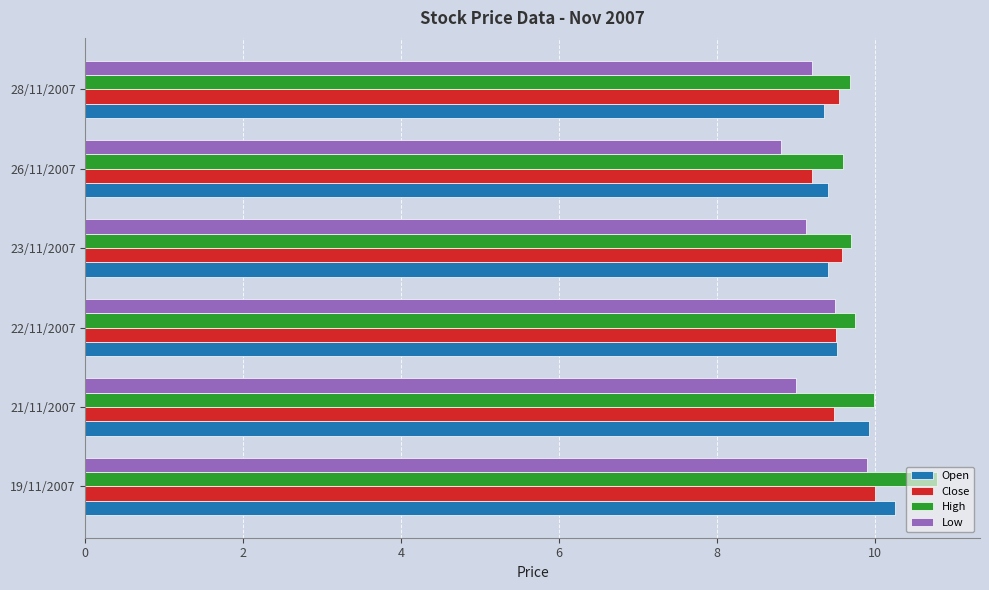

What is the smallest value displayed?

8.8